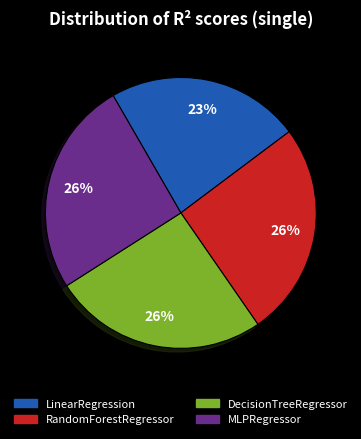

Is the sum of MLPRegressor and DecisionTreeRegressor greater than half?

Yes